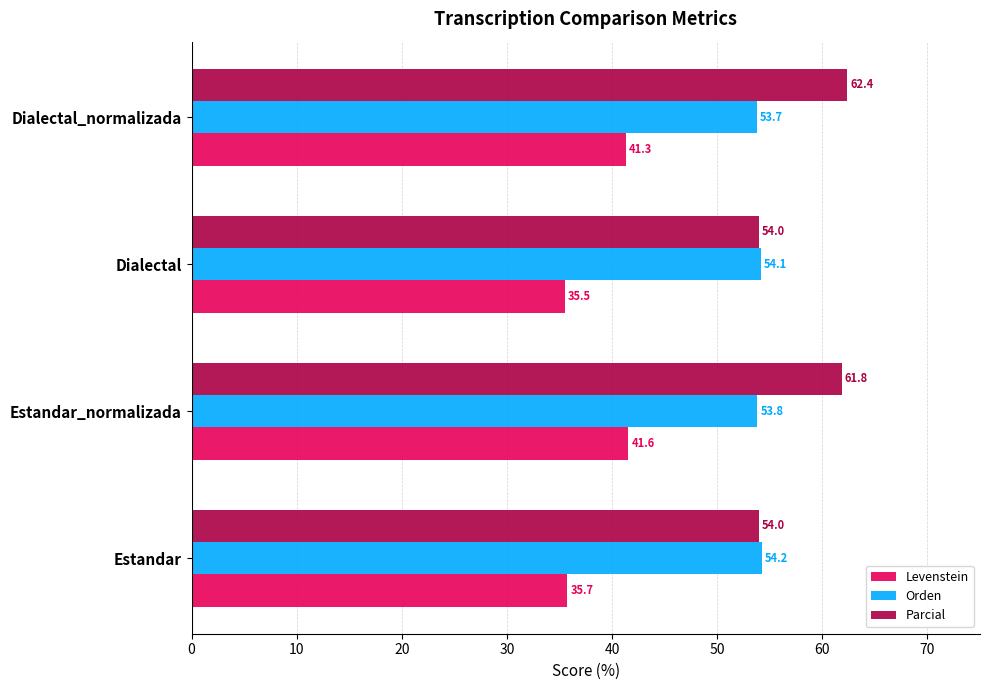

Which series has the largest total across all categories?

Parcial